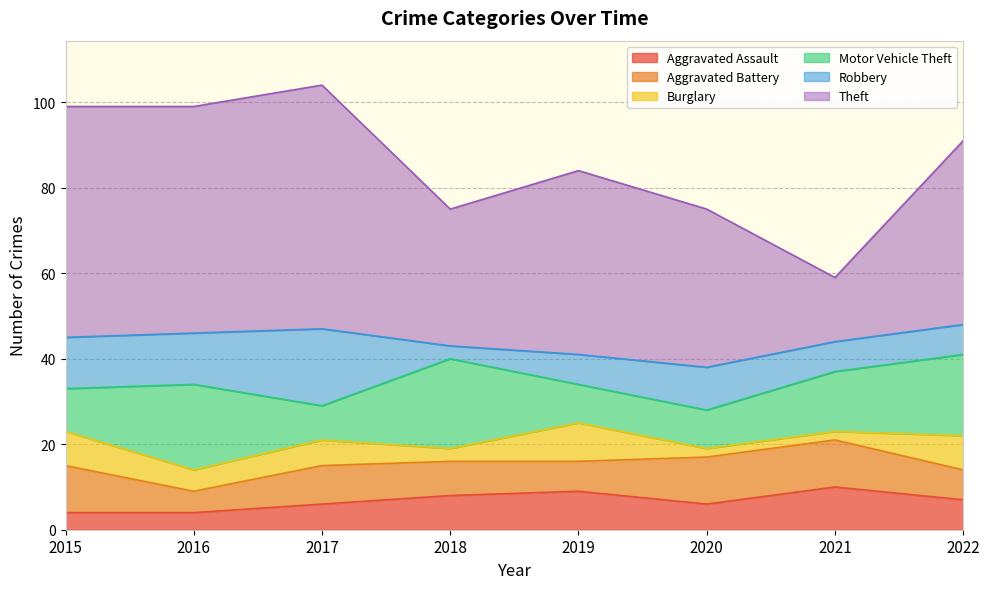

What is the value of the Robbery point at the 2nd from the left?

12